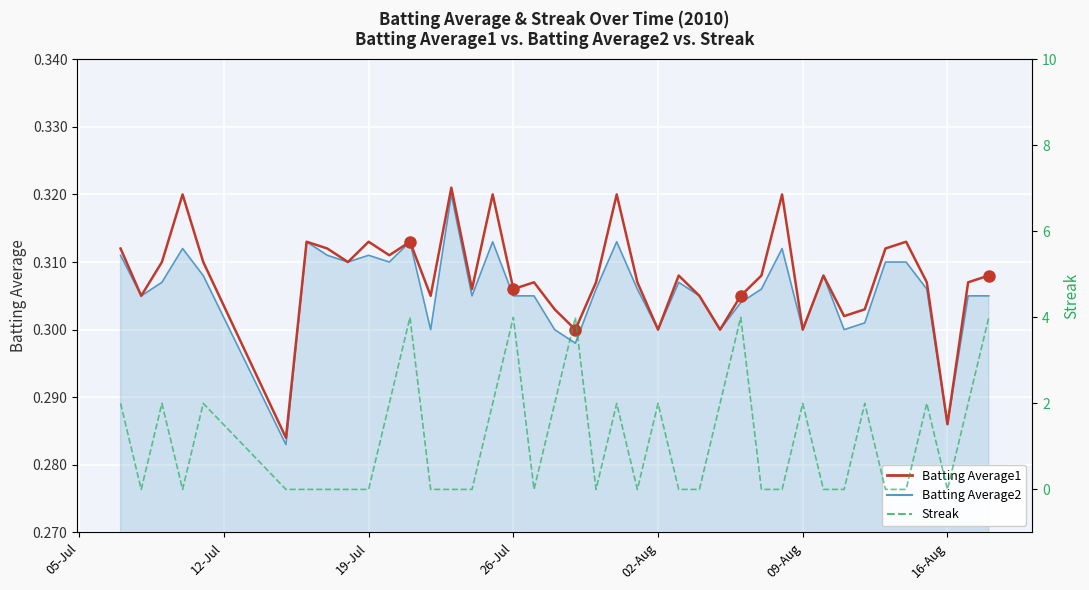

What is the average value of the Batting Average1 series?

0.3